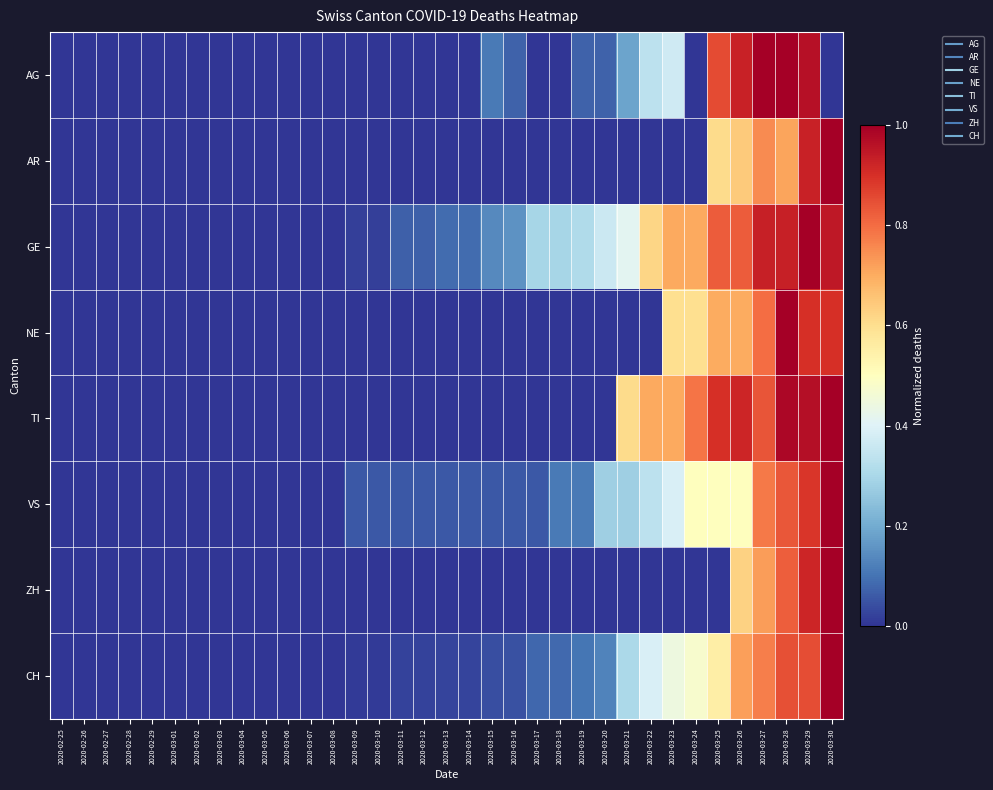

Which series changed the most between 2020-03-05 and 2020-03-29?

GE